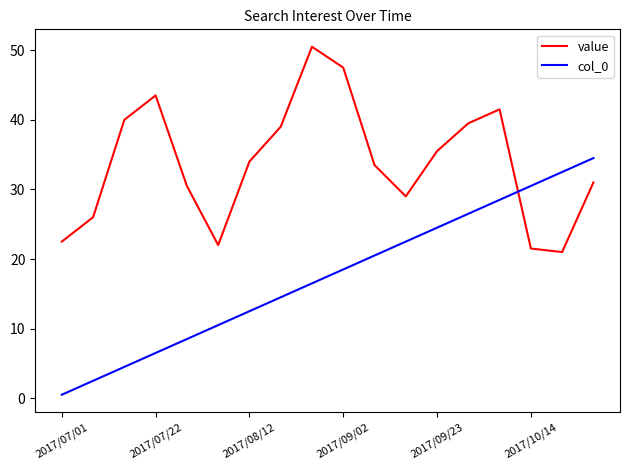

What is the difference between the maximum and minimum values in the col_0 series?

34.0